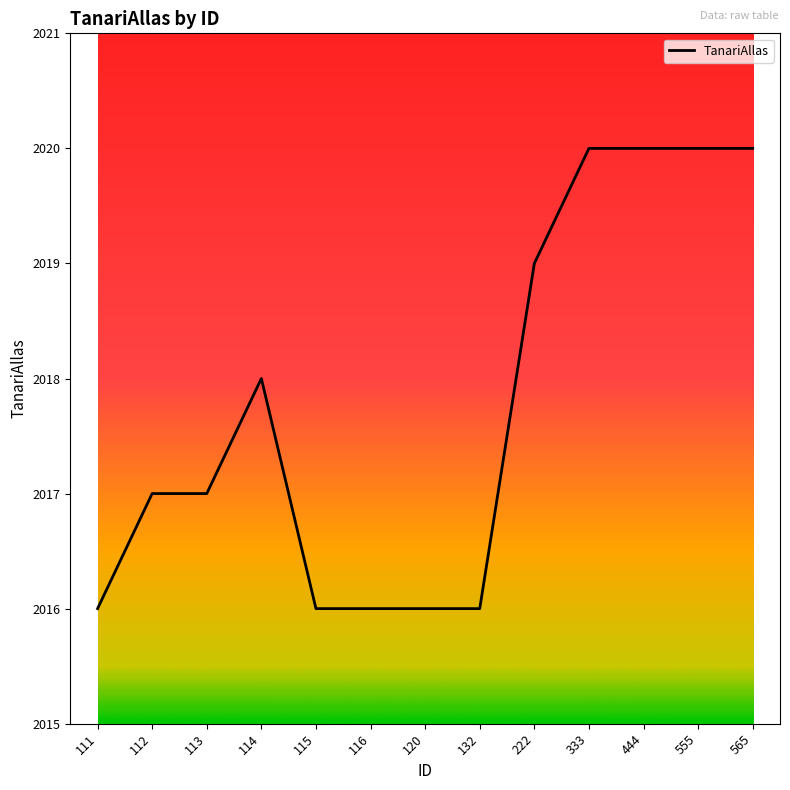

True or false: there are more than 0 points higher than both neighbors.

True